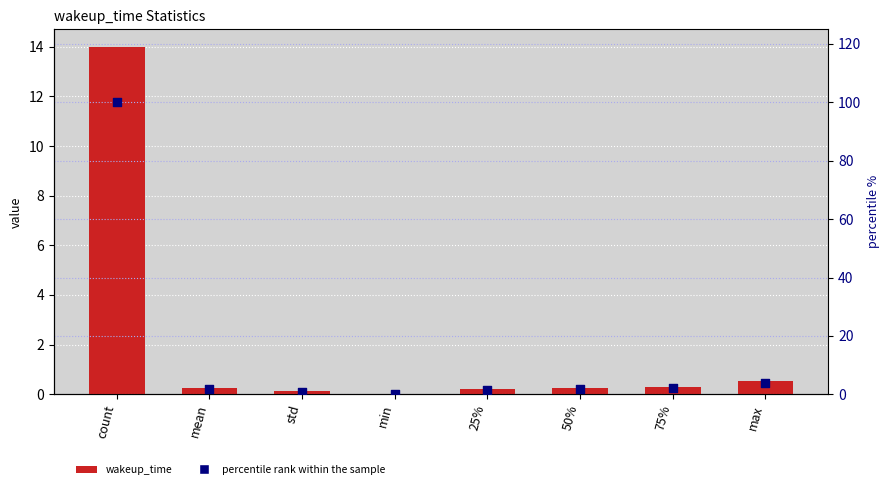

At which category is the sum across all series the highest?

count